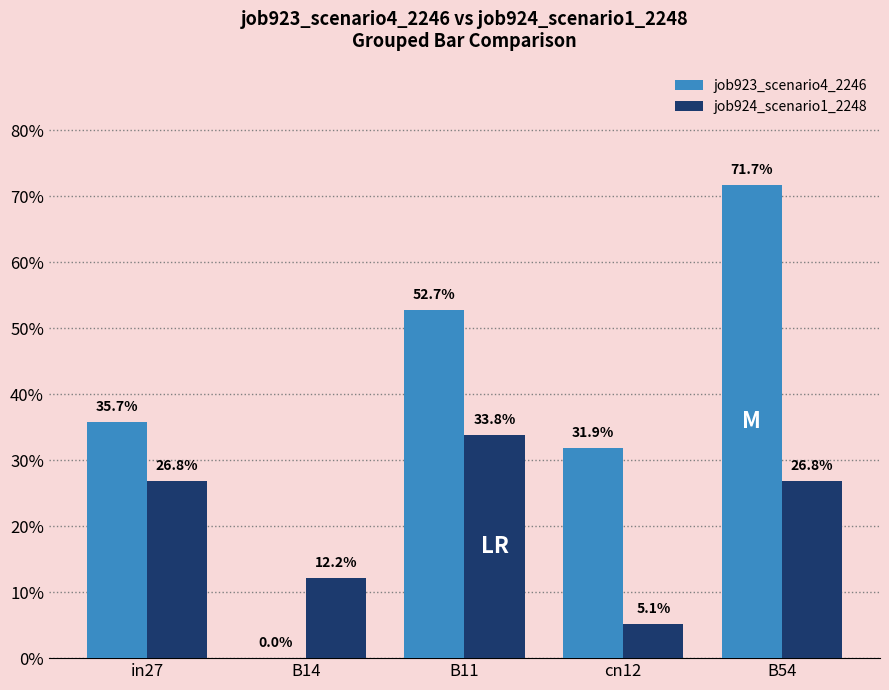

Count the job923_scenario4_2246 values in the range 0 to 1.

5